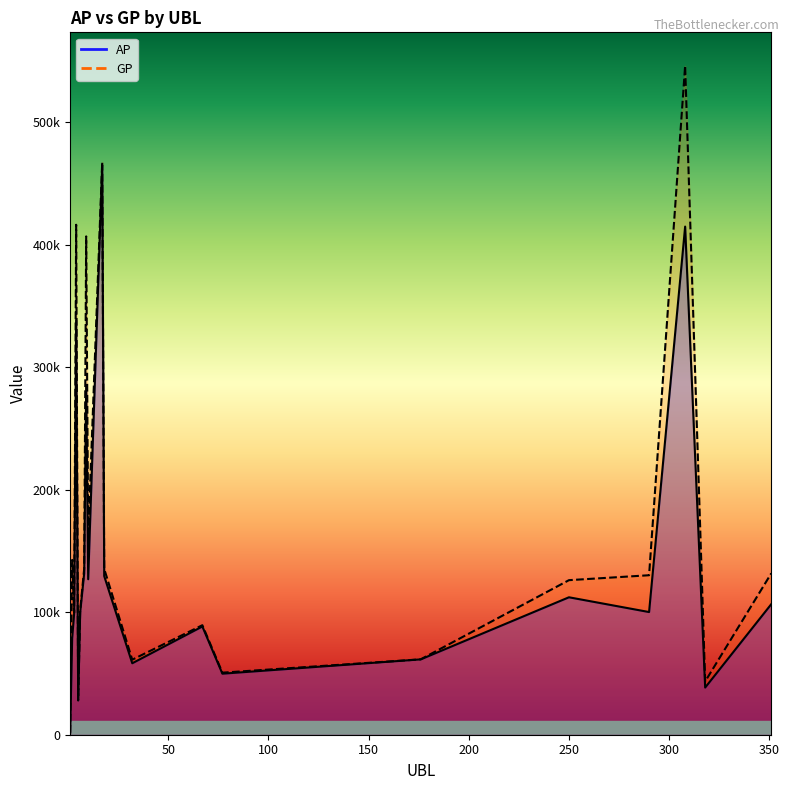

The AP series shows 103721 at 32. True or false?

False